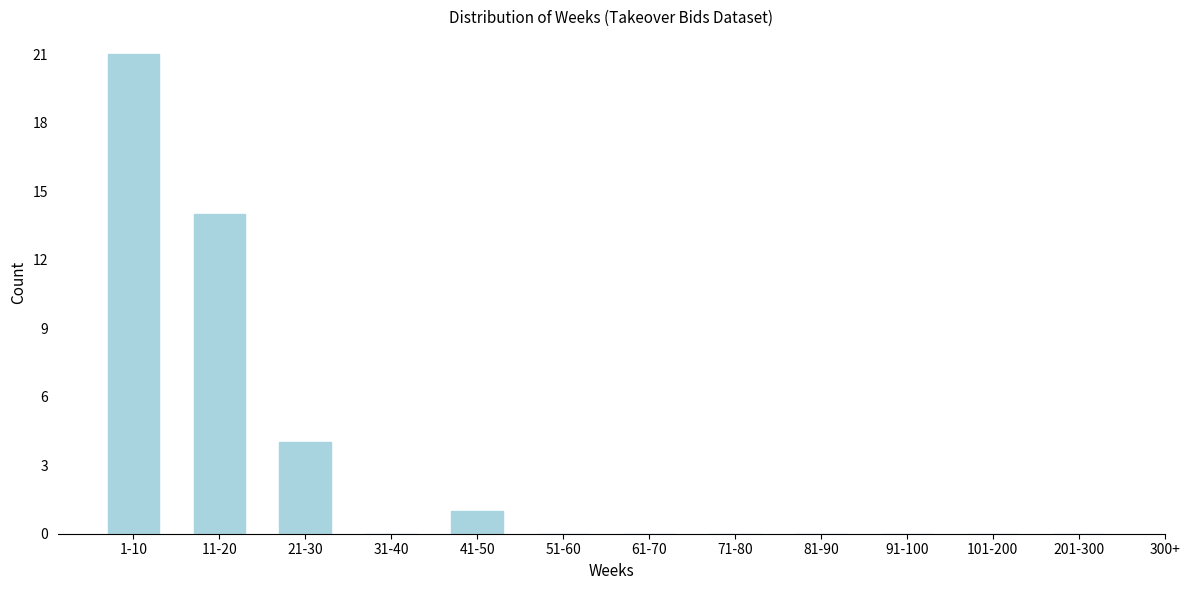

Reading left to right, extract all data points from this chart.

1-10=21	11-20=14	21-30=4	31-40=0	41-50=1	51-60=0	61-70=0	71-80=0	81-90=0	91-100=0	101-200=0	201-300=0